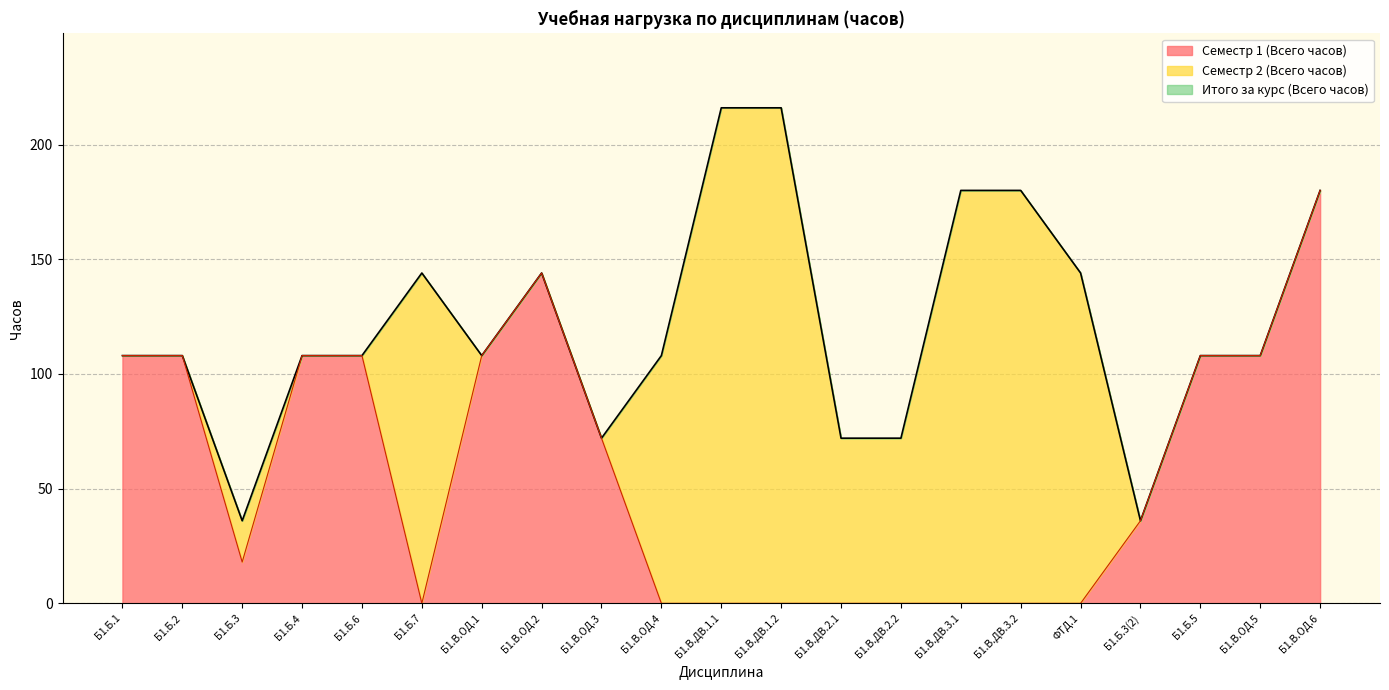

Does the chart have visible grid lines?

Yes